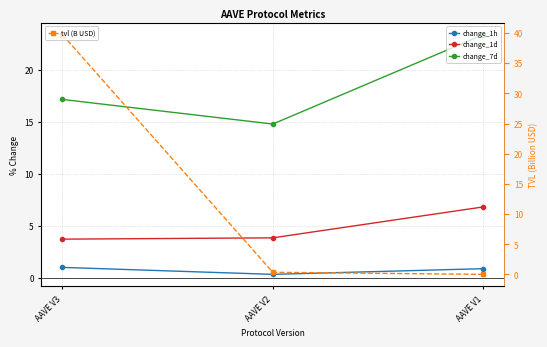

Rank the series by their maximum value, from lowest to highest.

change_1h, change_1d, change_7d, tvl (B USD)